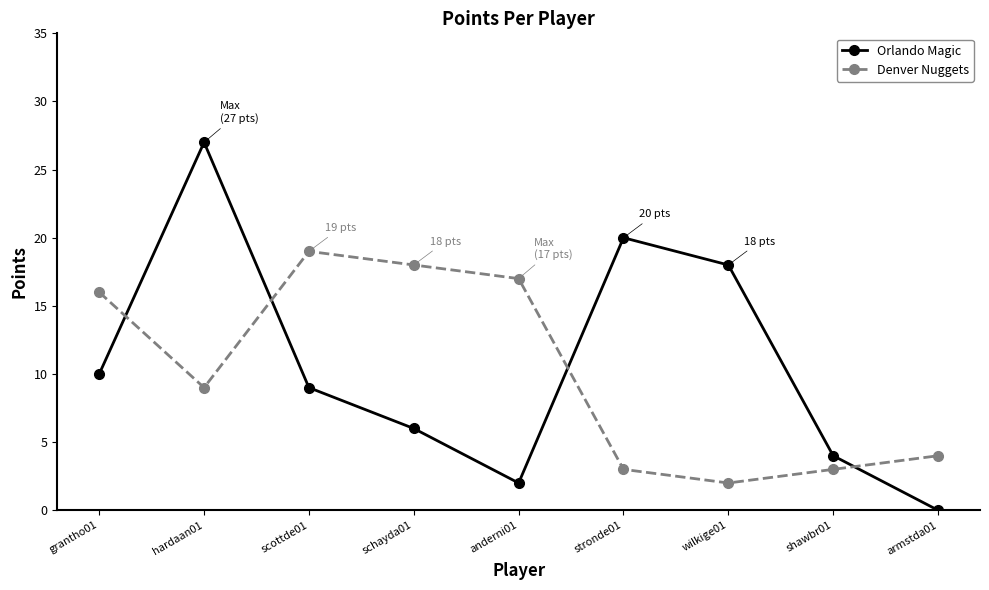

Rank the series at schayda01 from lowest to highest value.

Orlando Magic, Denver Nuggets